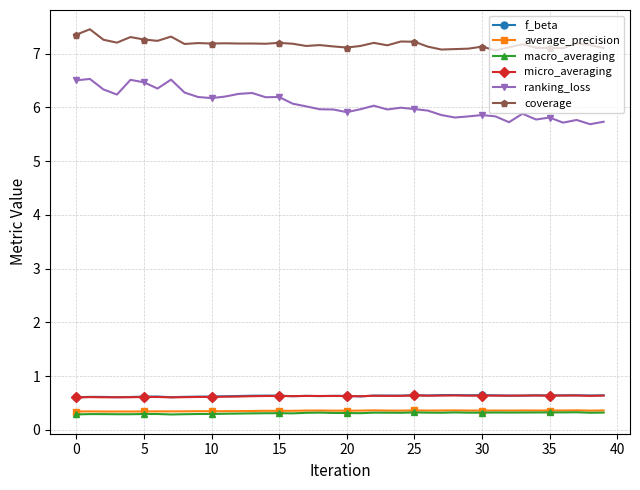

What is the average value of the coverage series?

7.2